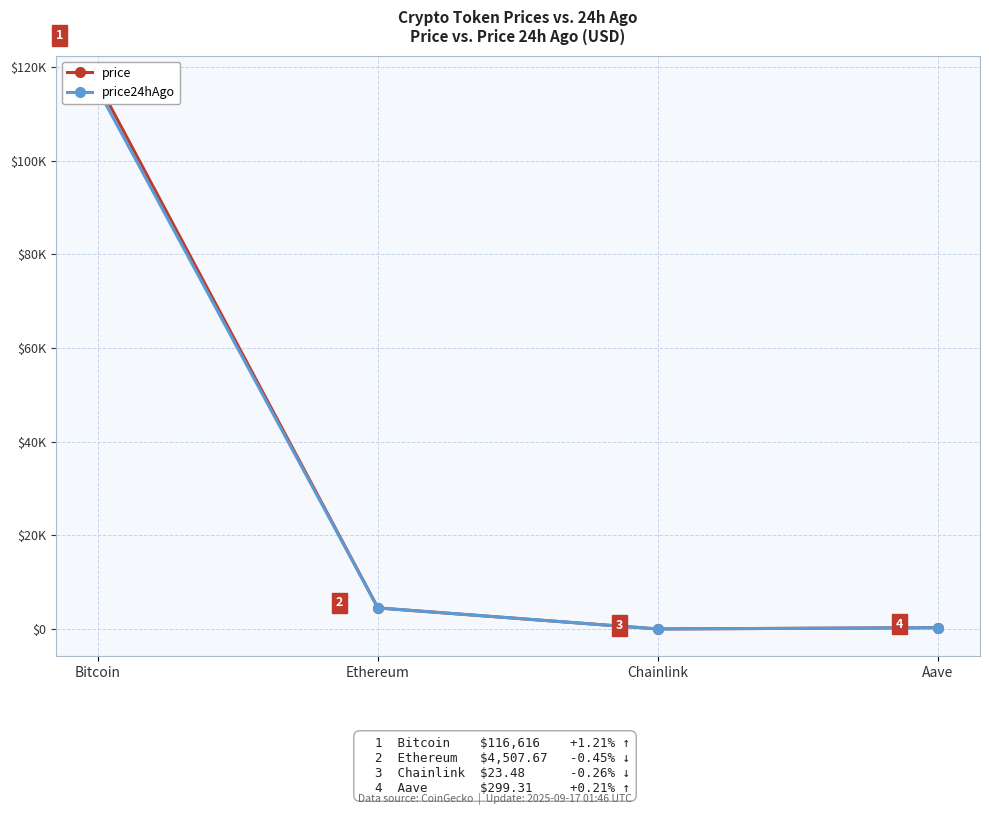

What is the value of the price24hAgo point at the 2nd from the left?

4527.7